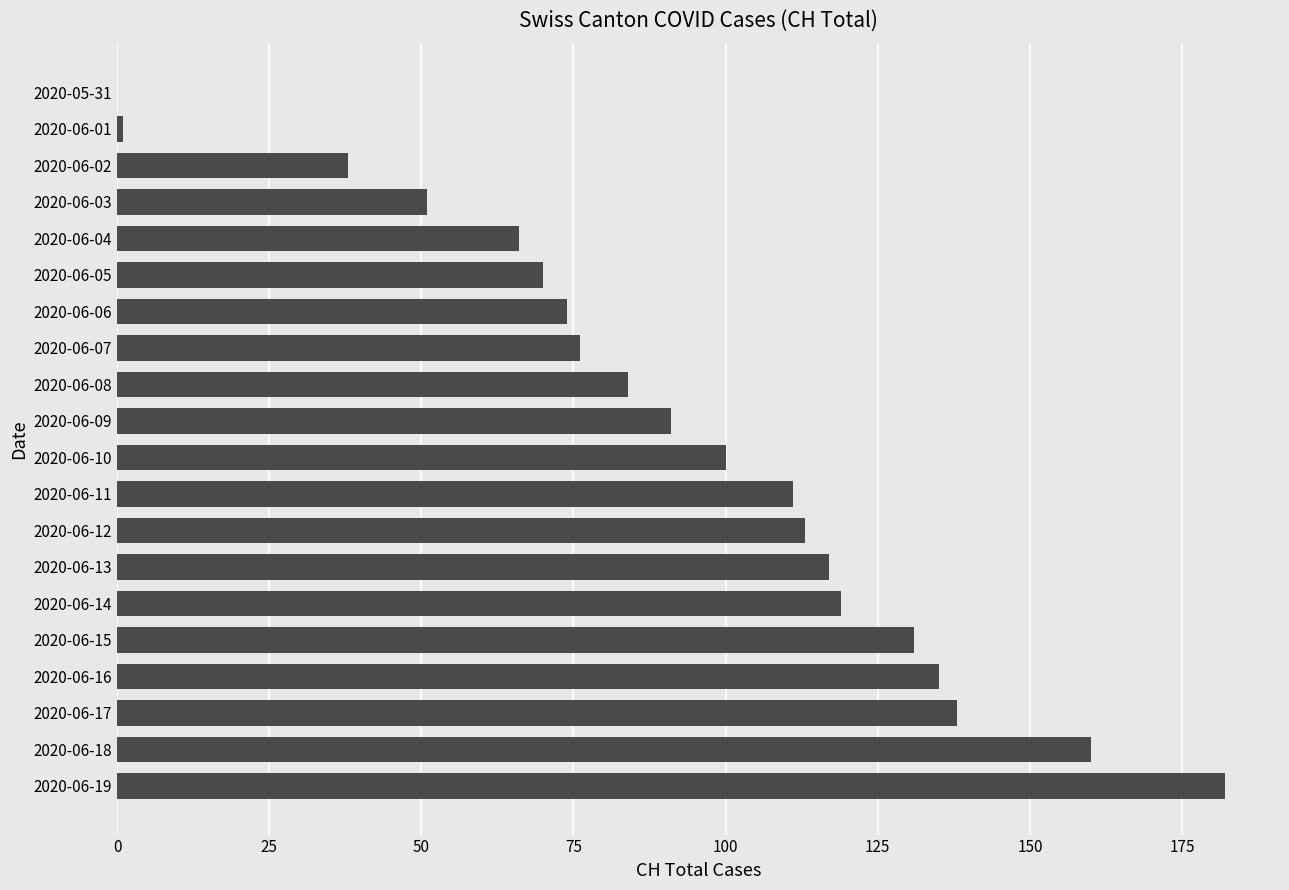

Which category has the highest value across all series?

2020-06-19